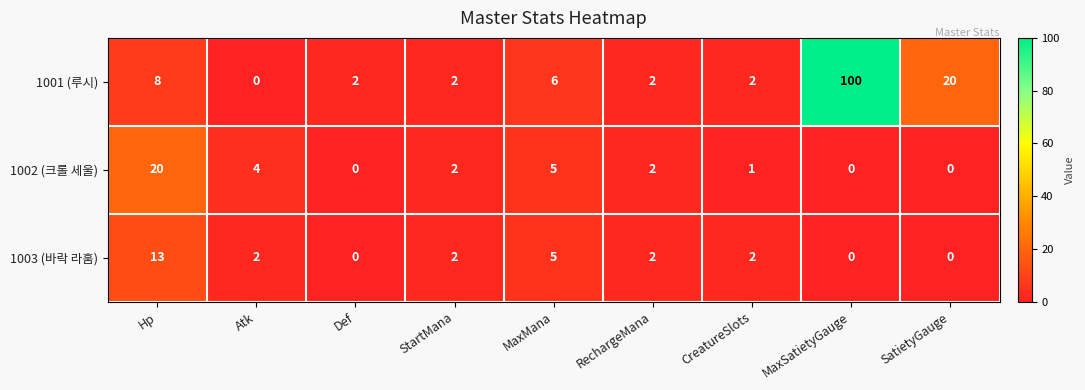

What is the total value across all series at Atk?

6